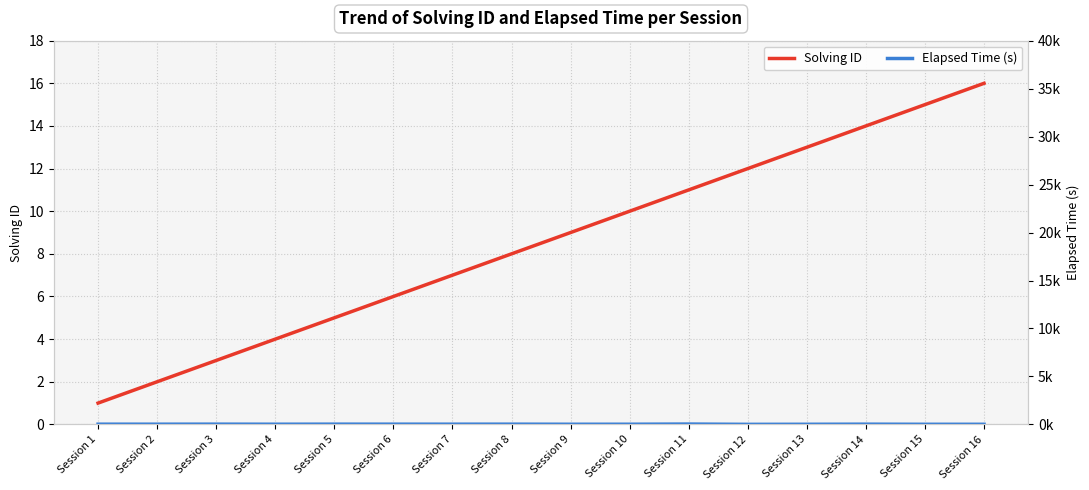

What is the smallest value displayed?

1.0